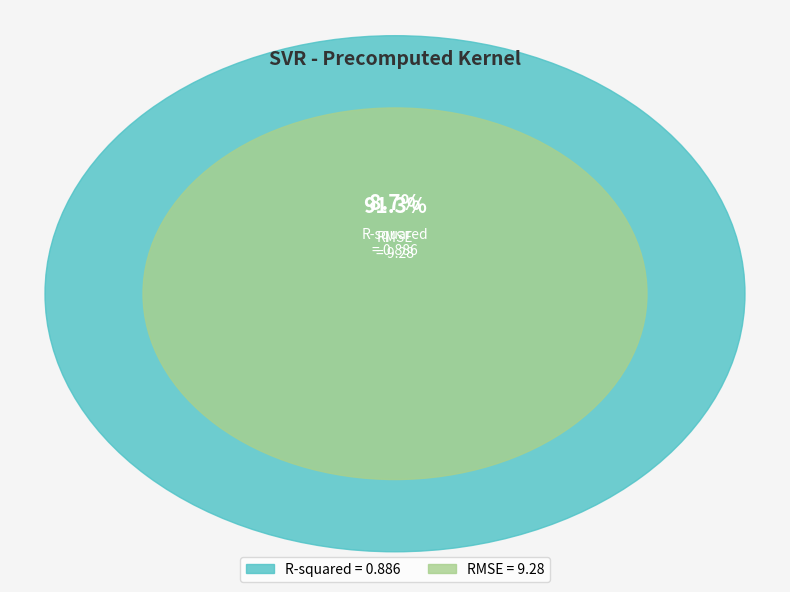

The R-squared slice represents 9% of the pie. True or false?

True